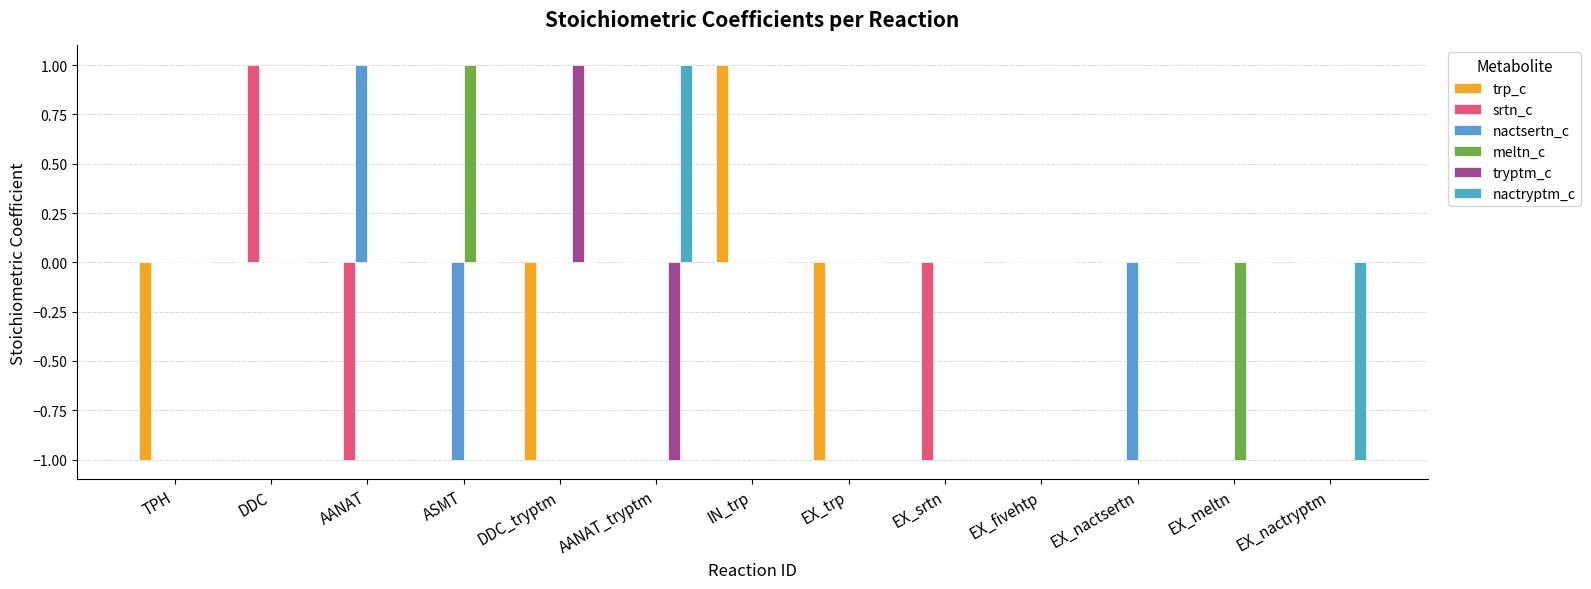

What is the difference between the second highest and minimum values in the nactryptm_c series?

1